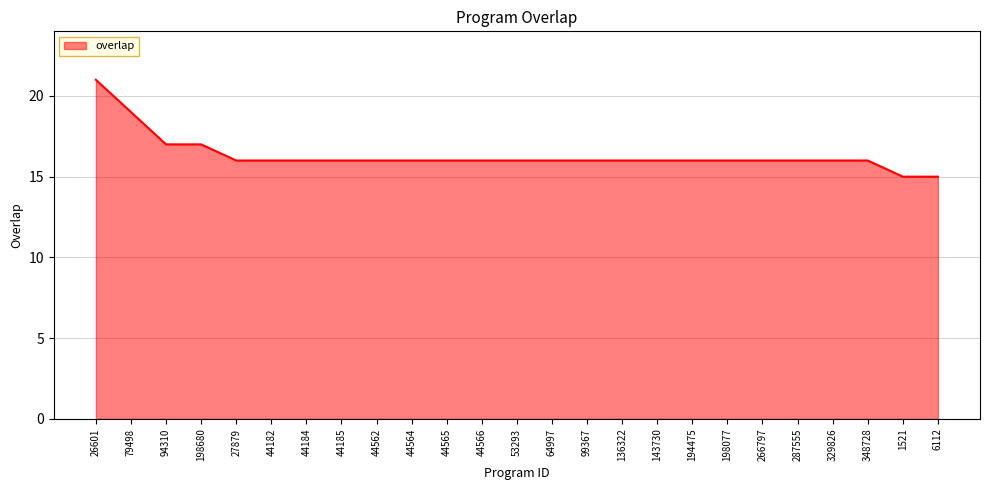

How many lines are shown in the chart?

1